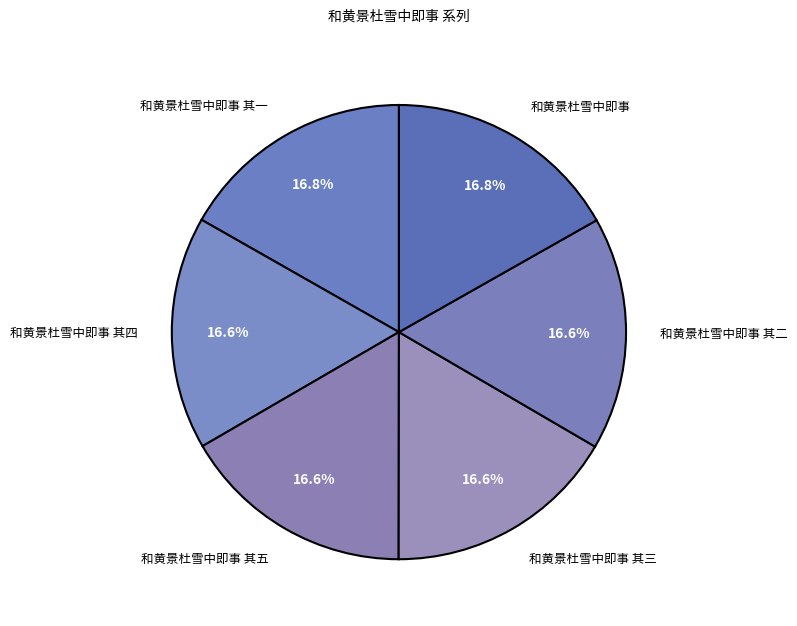

Does 和黄景杜雪中即事 account for over 50% of the chart?

No